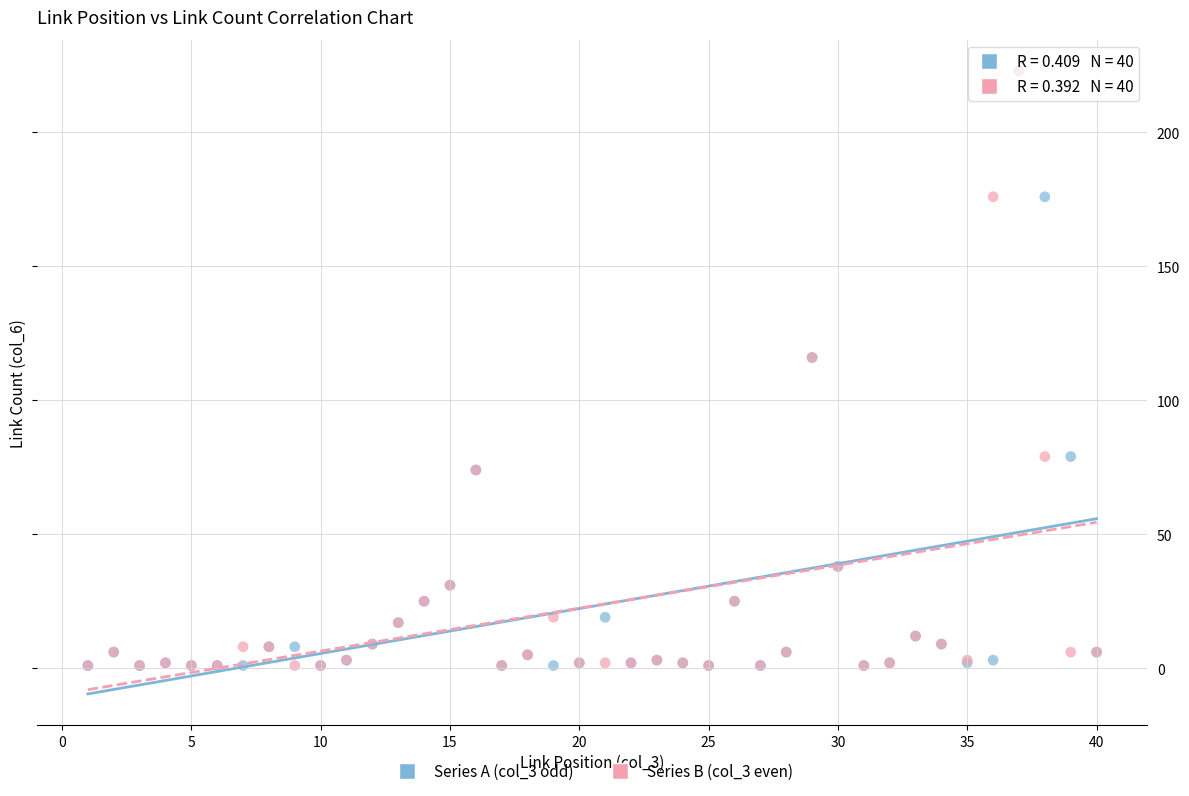

What are all the series names shown in the legend?

Series A (col_3 odd), Series B (col_3 even)